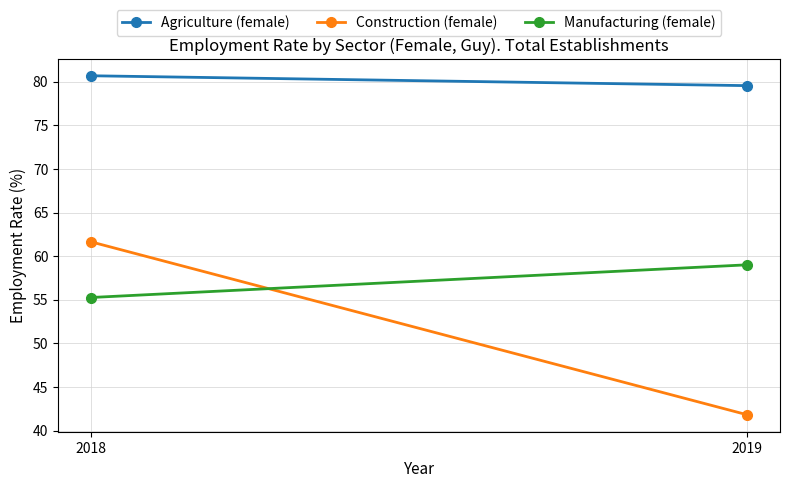

What is the total value across all series at 2018?

197.6